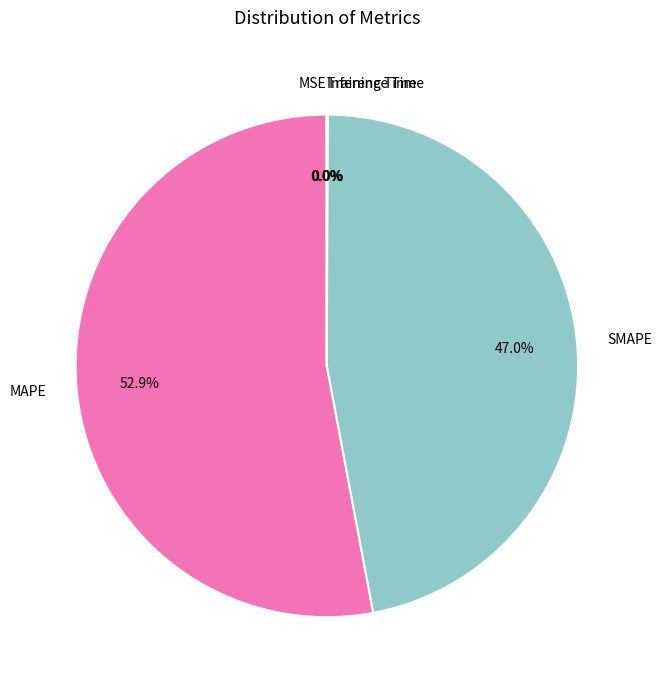

Which category has the biggest portion of the pie?

MAPE